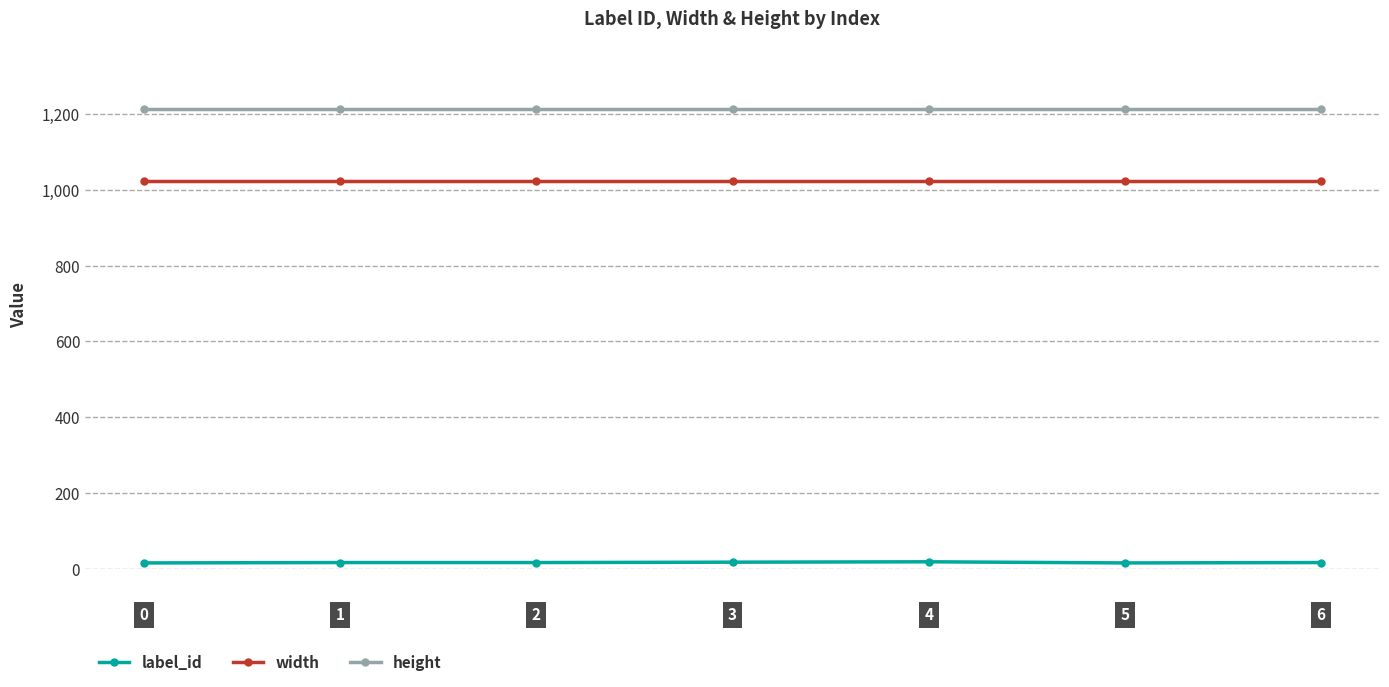

True or false: label_id and width intersect in this chart.

False